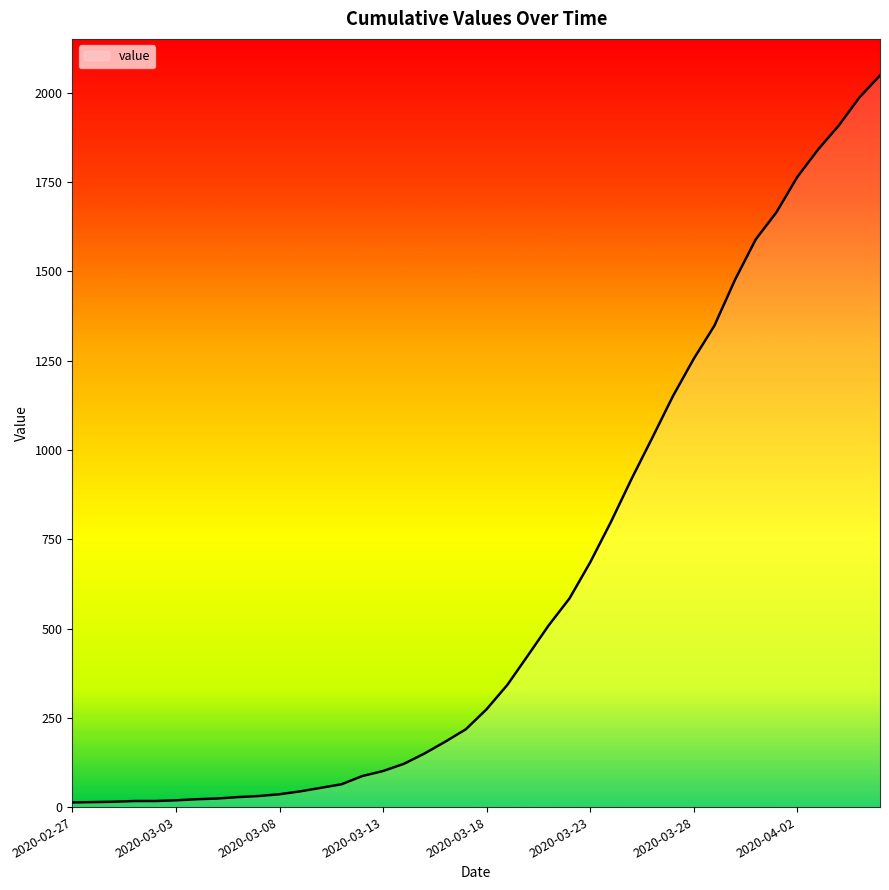

What is the difference between the maximum and minimum values?

2036